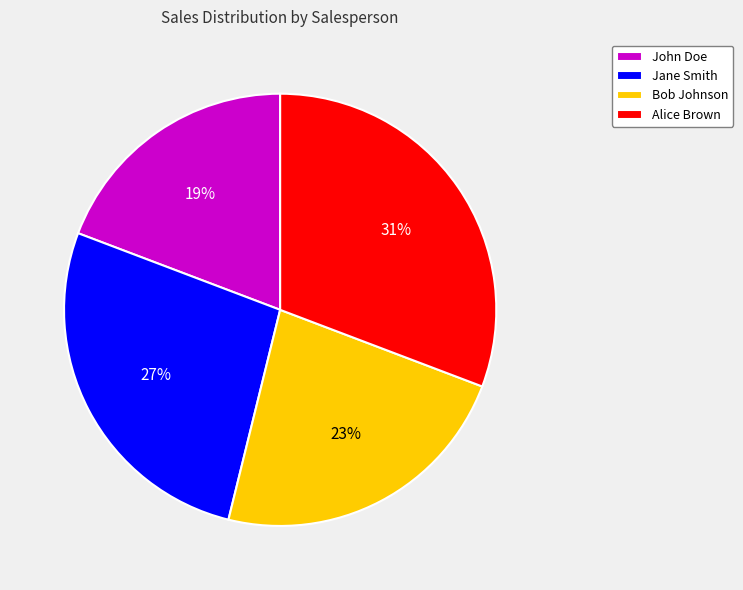

What is the largest slice in the pie chart?

Alice Brown